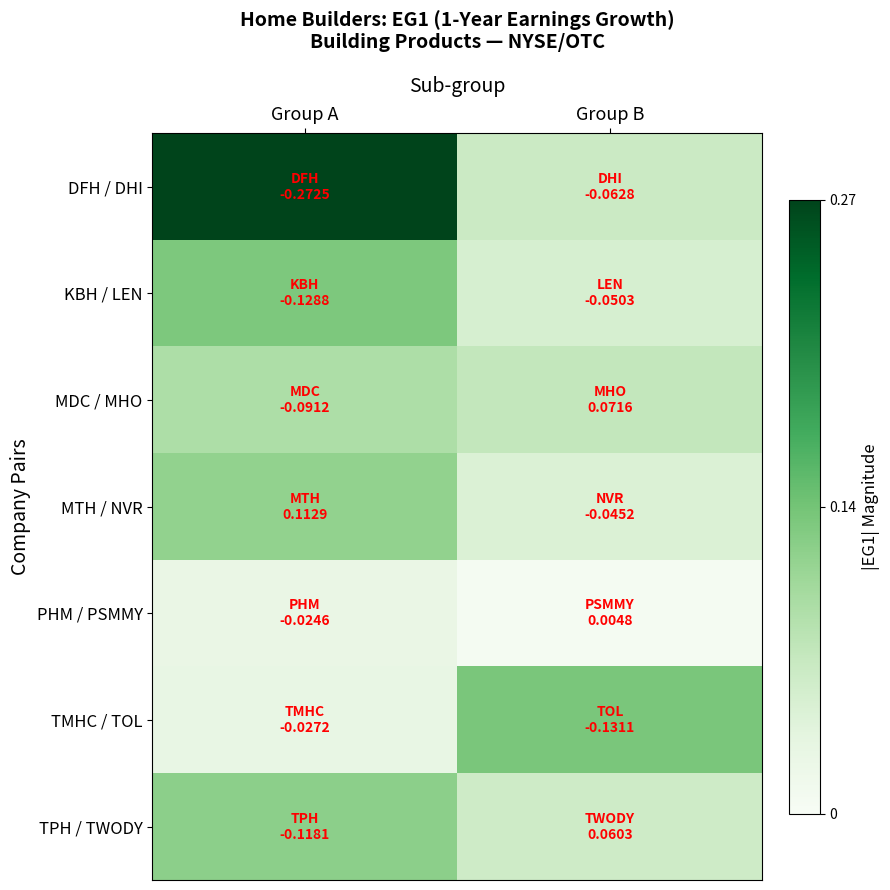

Rank the series at Group A from highest to lowest value.

DFH / DHI, KBH / LEN, TPH / TWODY, MTH / NVR, MDC / MHO, TMHC / TOL, PHM / PSMMY